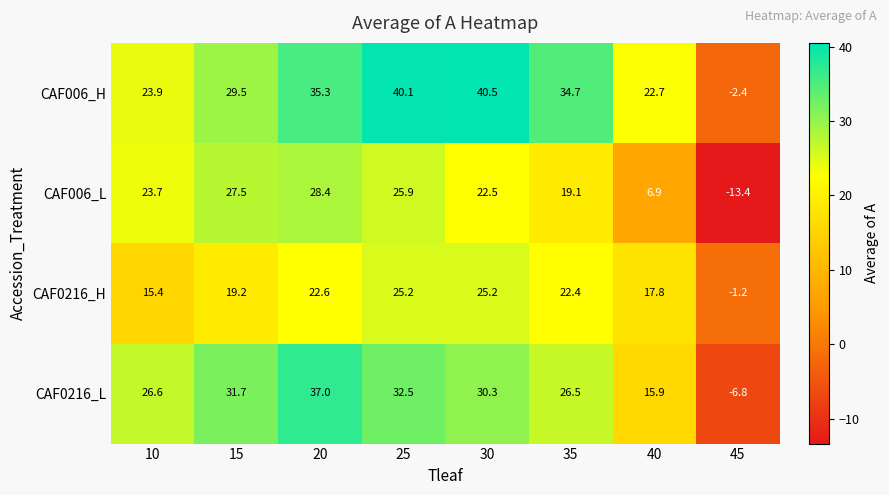

What is the sum of the CAF0216_L values at 30 and 10?

56.9